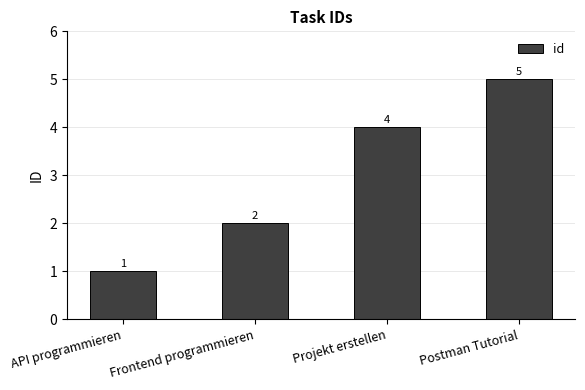

Where is the data nearest to the value 3?

Frontend programmieren